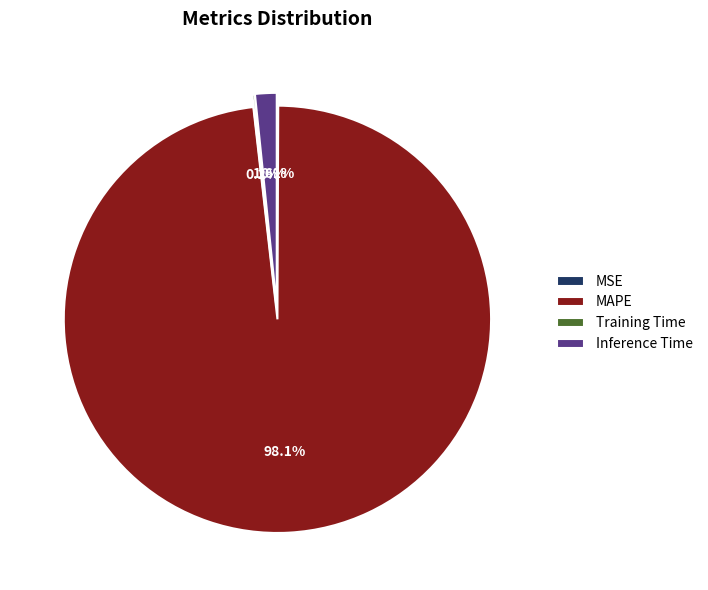

What is the largest slice in the pie chart?

MAPE